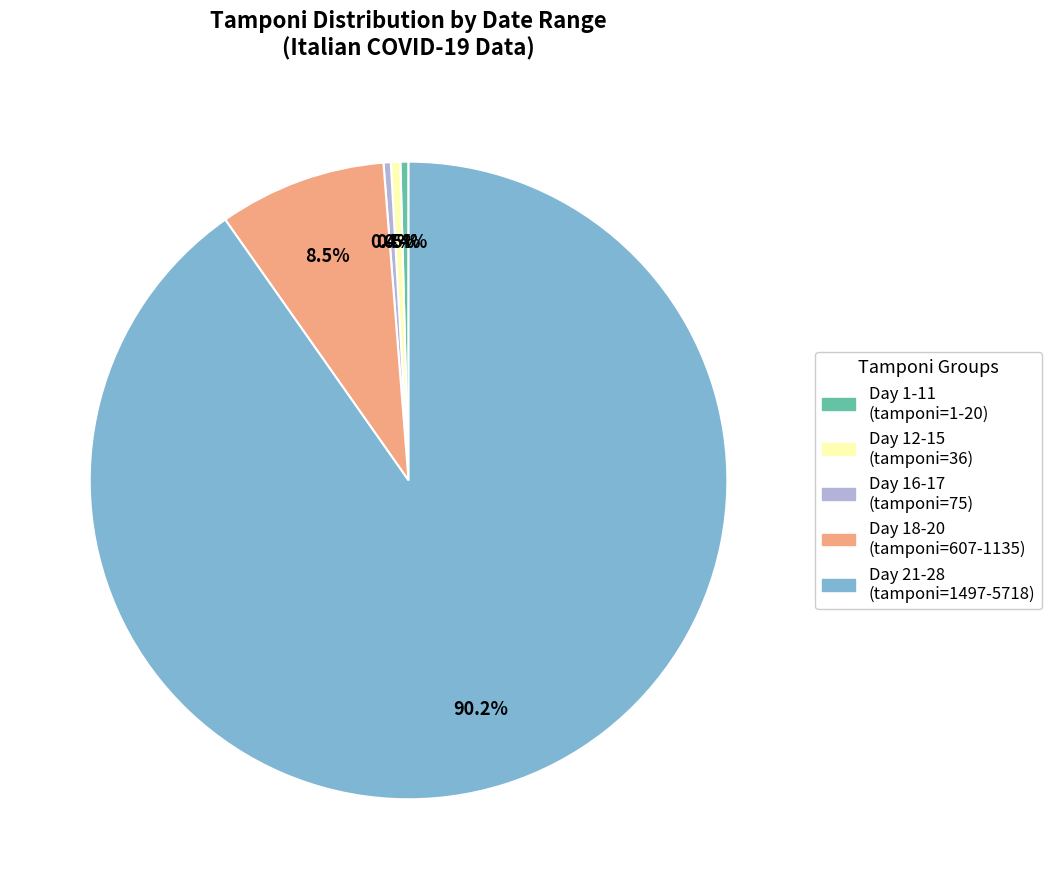

Is there a majority slice in this chart?

Yes